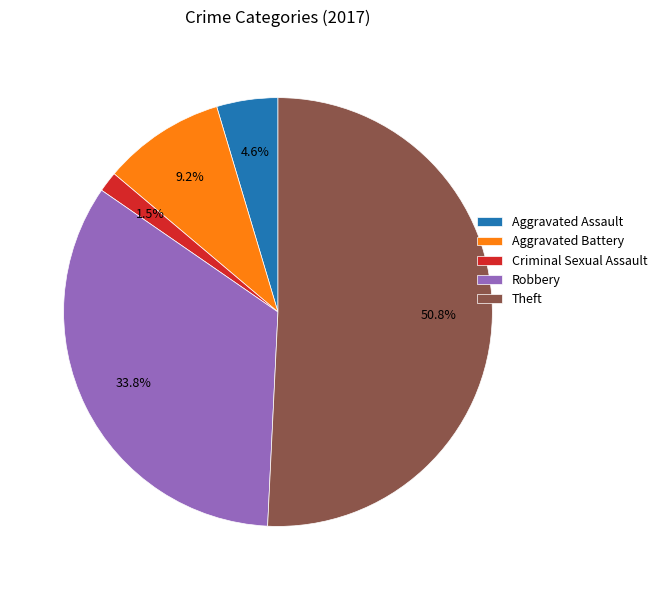

Between Aggravated Battery and Criminal Sexual Assault, which is larger?

Aggravated Battery